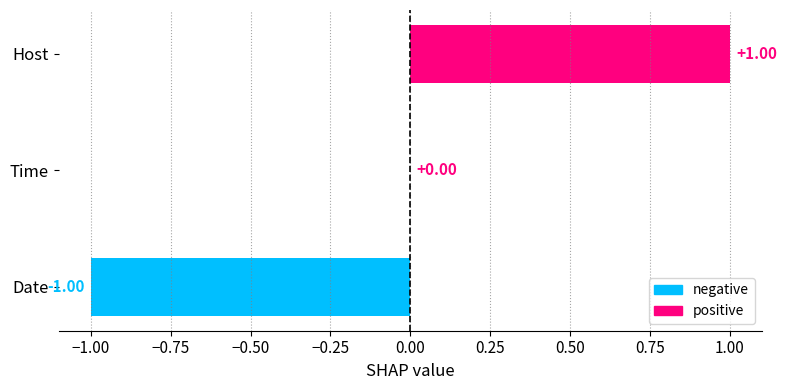

At which category does the chart reach its peak across all series?

Host